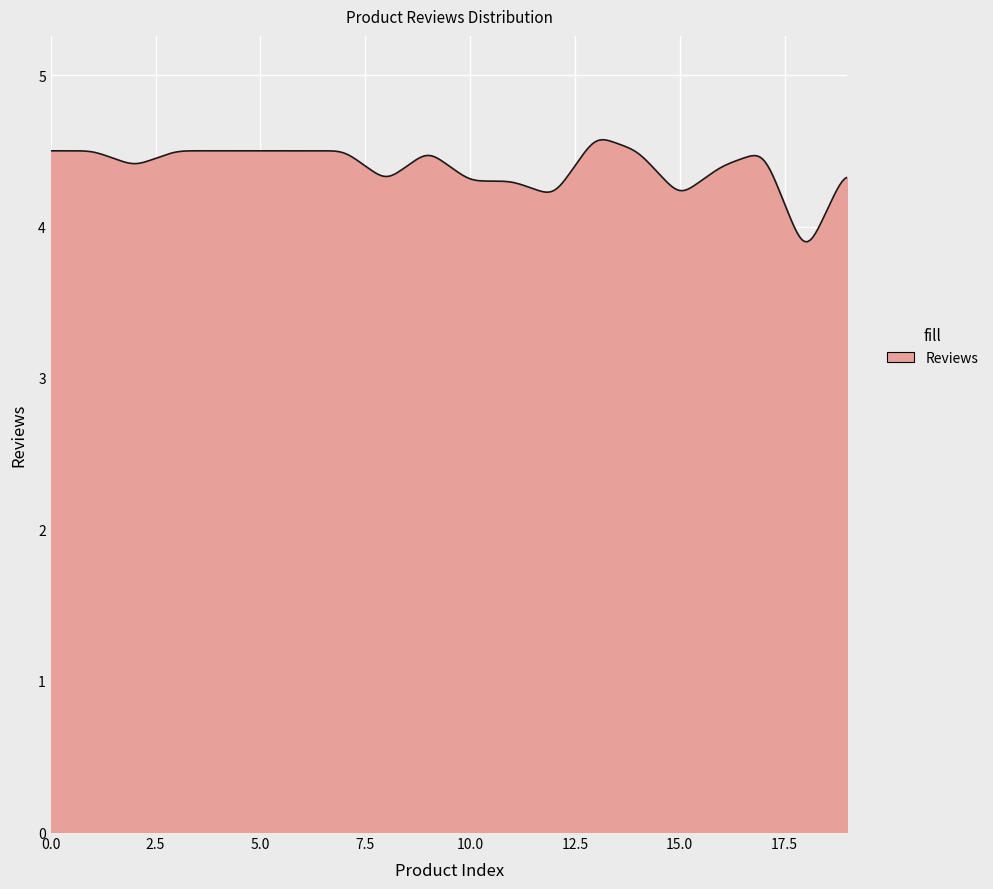

What is the greatest value displayed?

4.6